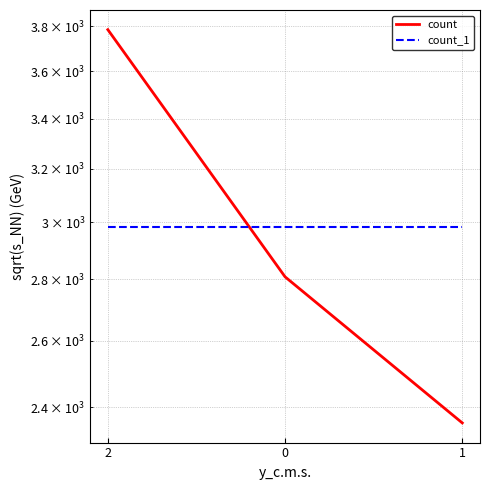

Reading left to right, extract all data points from this chart.

count: 3785	2809	2355
count_1: 2983	2983	2983